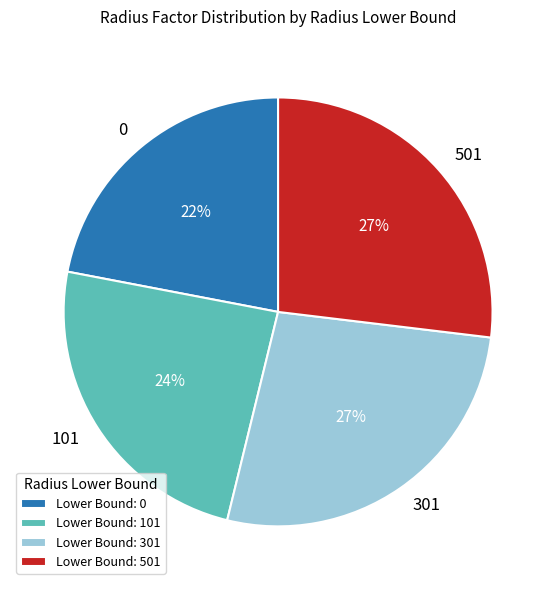

Combined, do 101 and 301 account for over 50%?

Yes